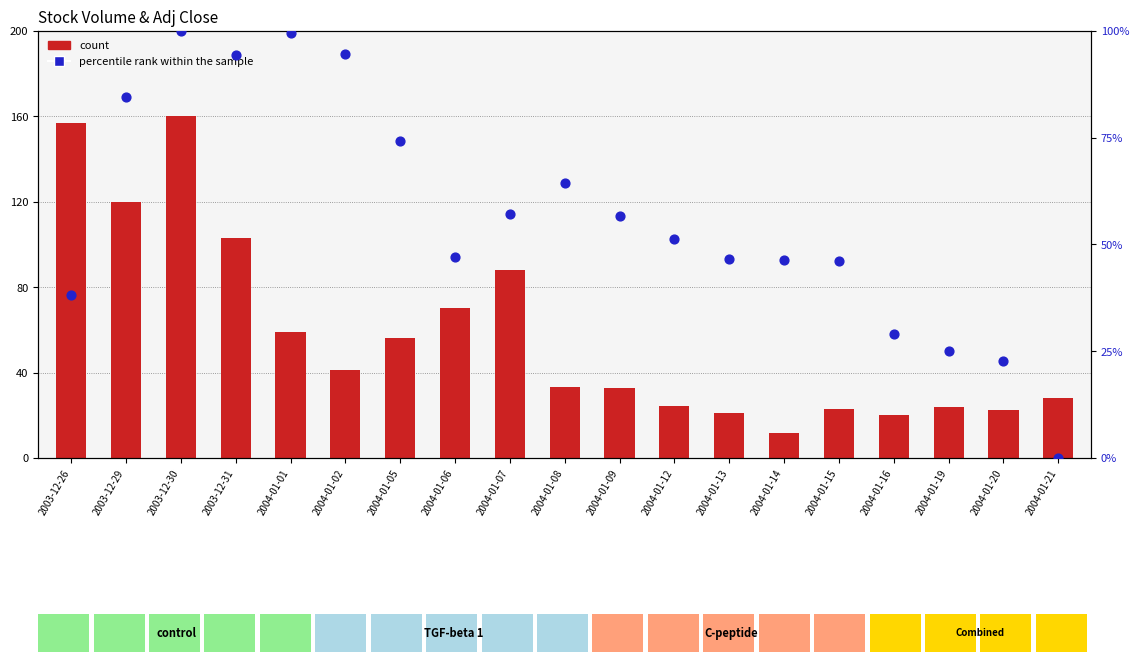

What is the total value across all series at 2003-12-30?

260.0